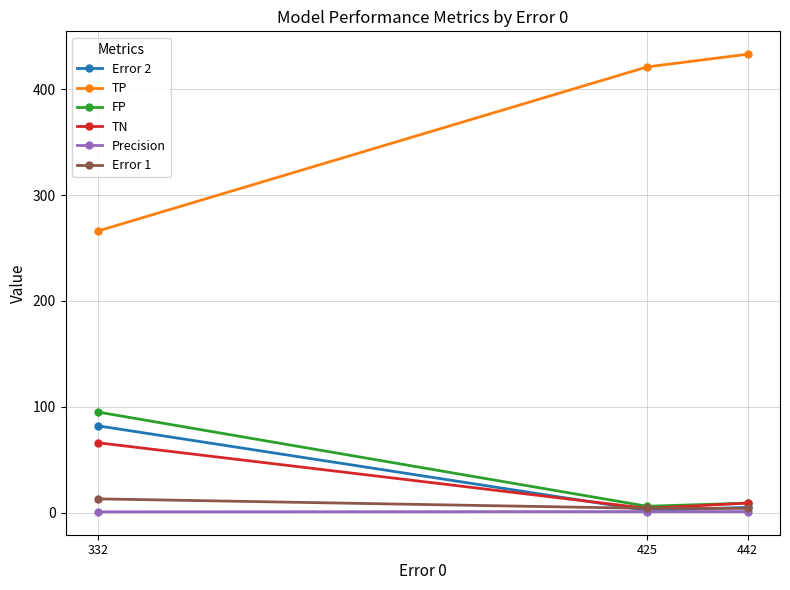

What is the maximum value for Error 1?

13.0